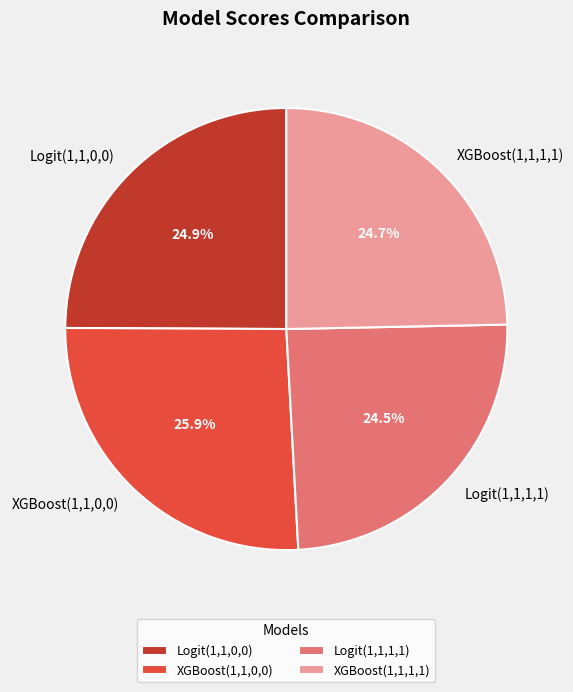

To the nearest percent, what is the combined percentage of Logit(1,1,1,1) and XGBoost(1,1,1,1)?

49%